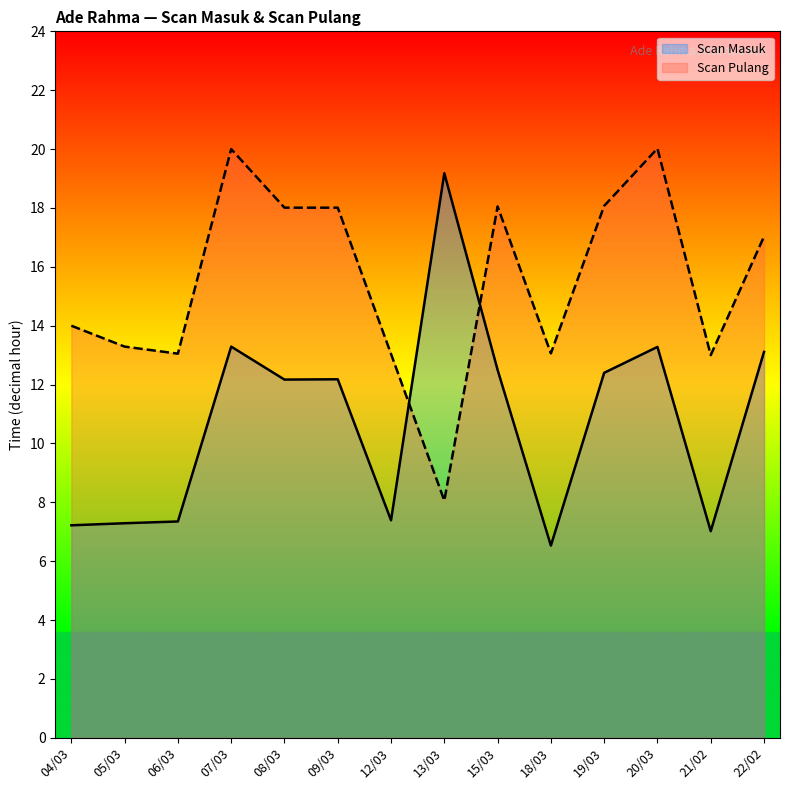

Does the chart display data point markers on the line(s)?

No